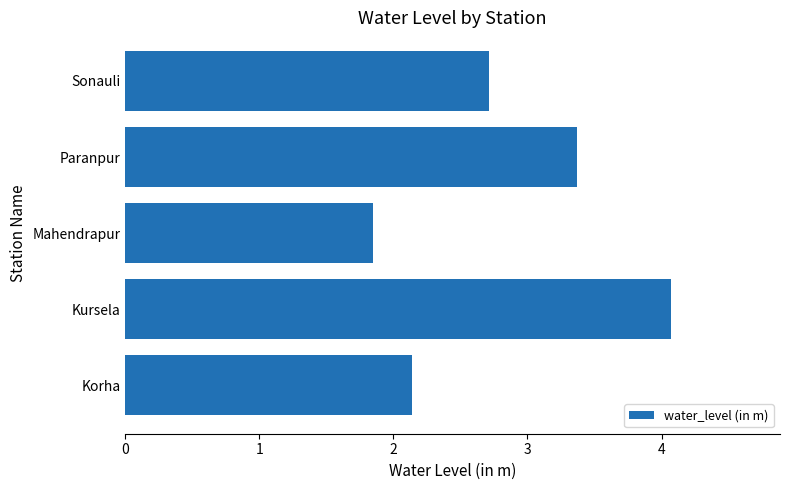

Between Korha and Kursela, which is larger?

Kursela